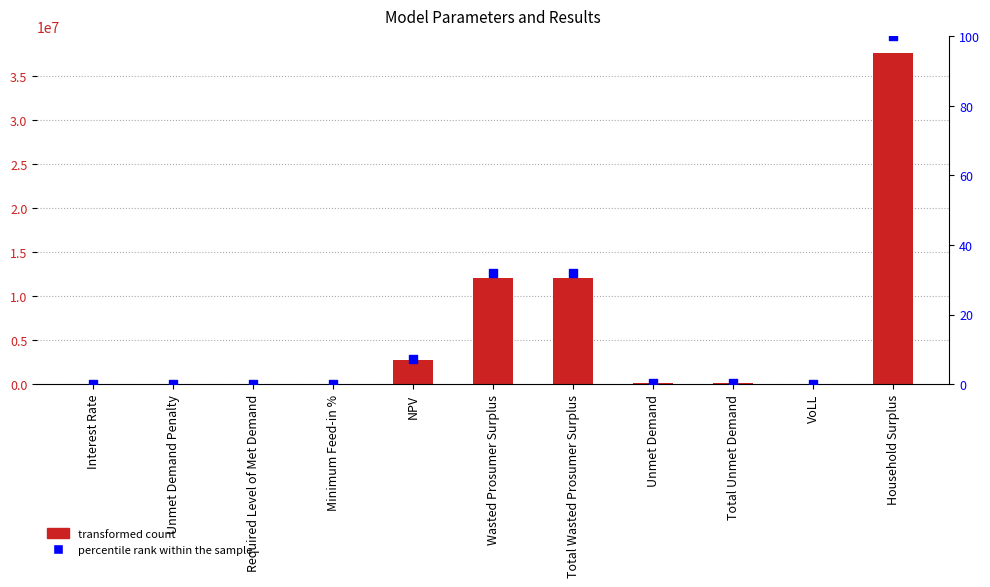

Which series reaches the maximum Y coordinate?

value